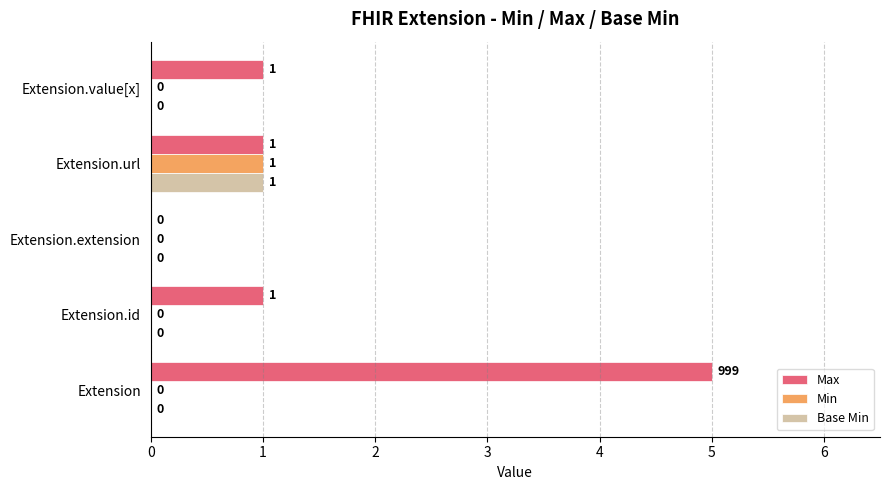

Between Extension and Extension.extension, which series saw the biggest shift?

Max